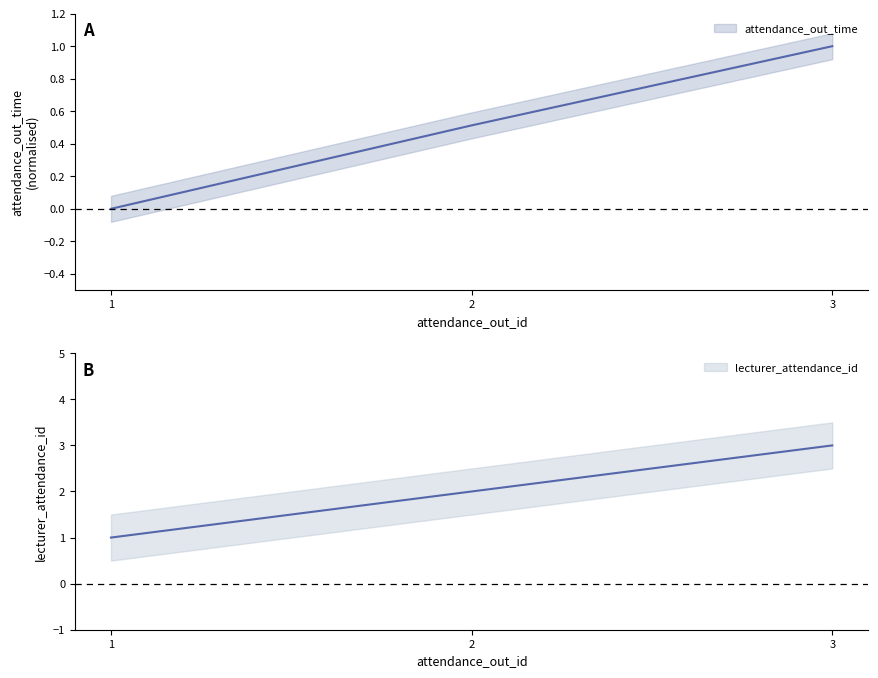

How many positive values does the attendance_out_time series have?

2